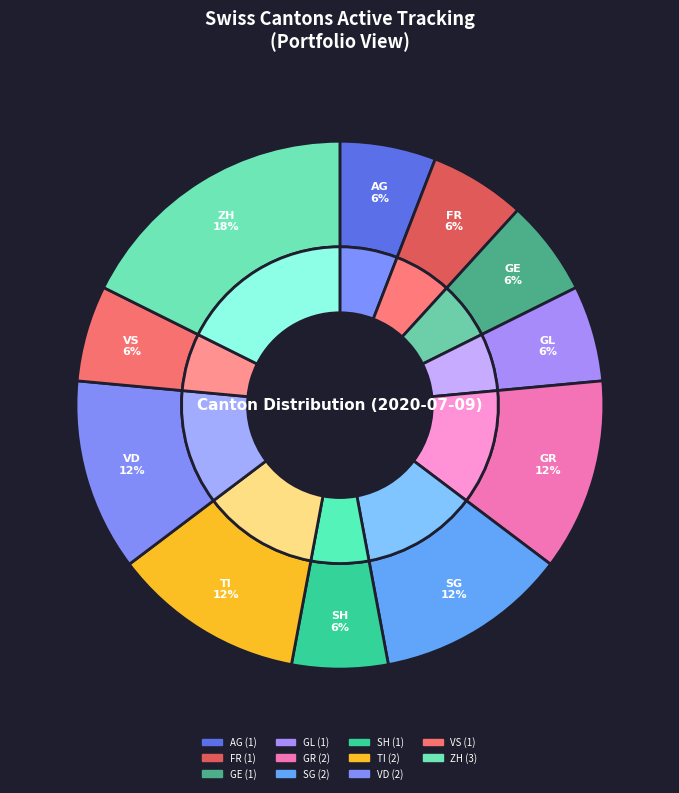

Do JU and VD together represent more than half of the pie?

No